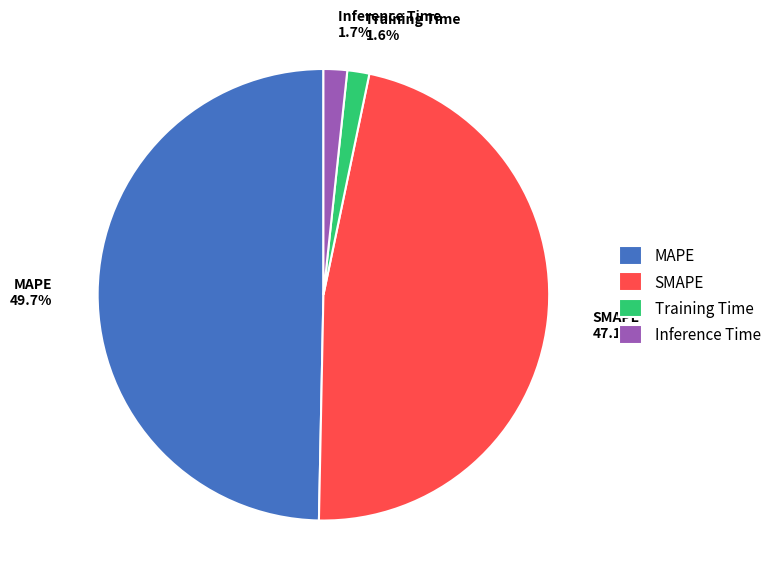

What percentage is the MAPE slice, to the nearest percent?

50%